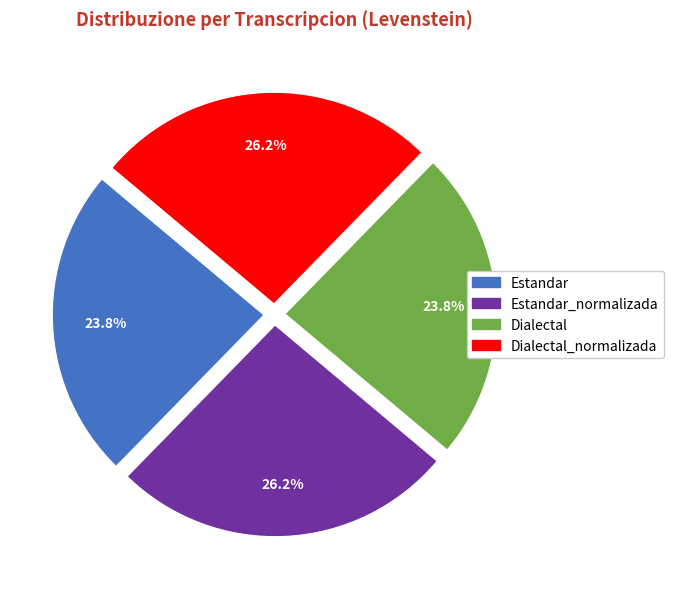

Does any single category account for the majority?

No